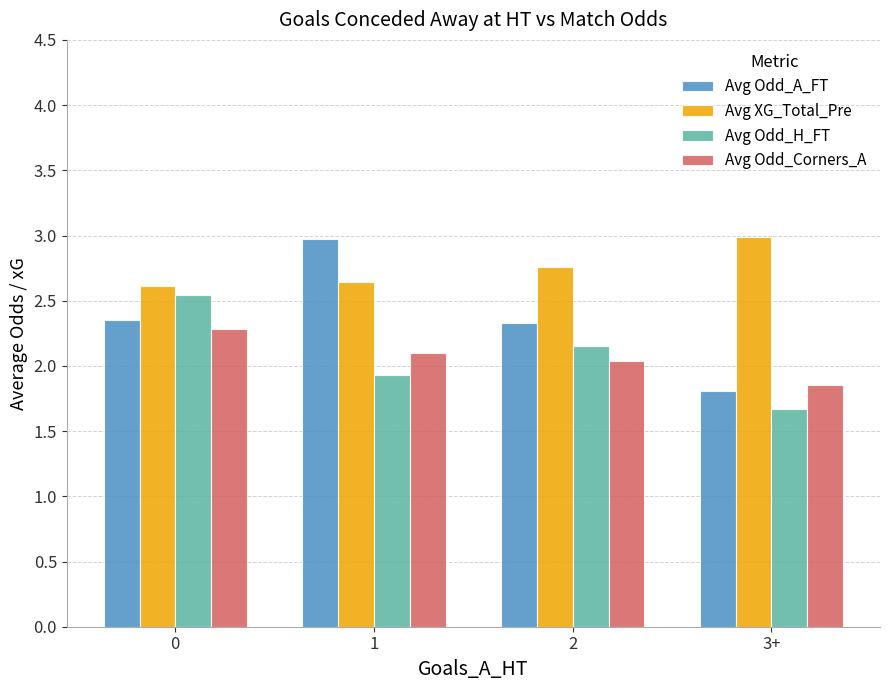

What is the sum of all Avg XG_Total_Pre values?

11.0